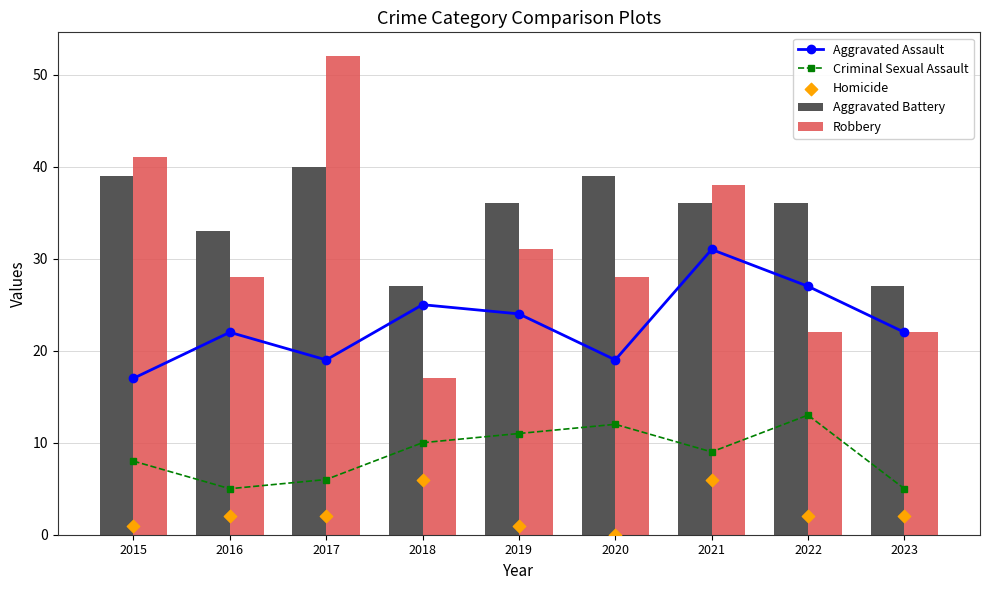

Which series contains the lowest Y value?

Homicide